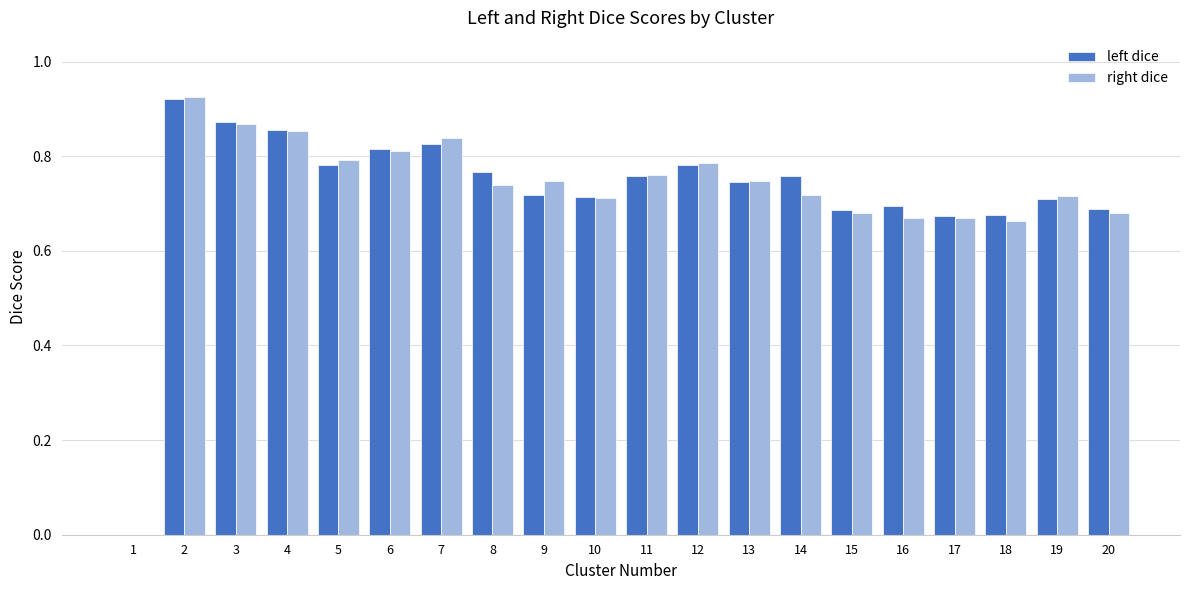

Are the bars grouped side by side (vs. stacked)?

Yes